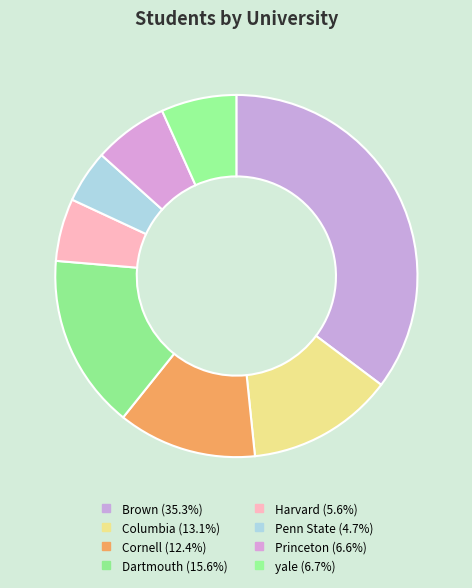

How many segments does this pie chart have?

8